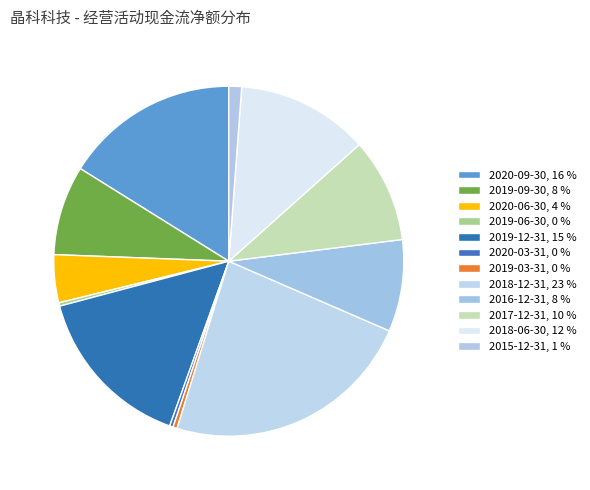

Count the number of slices in the pie.

12